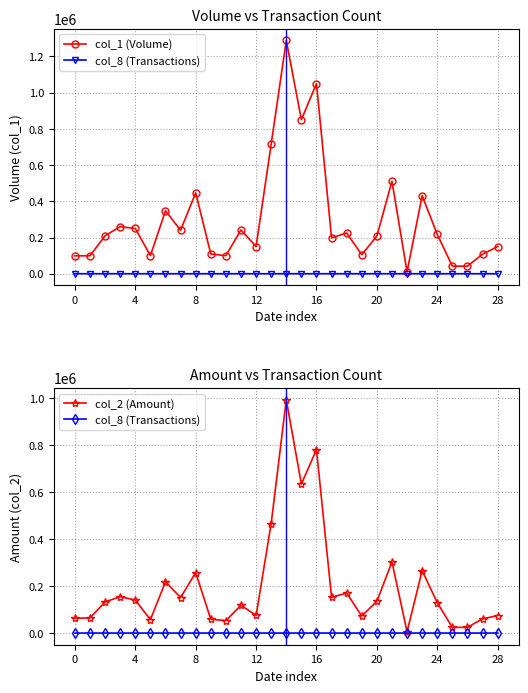

Count the number of categories in the chart.

29